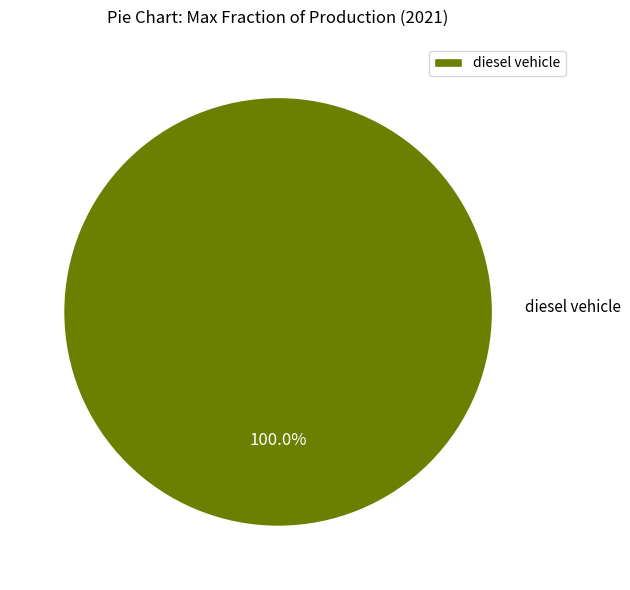

Count the number of slices in the pie.

1